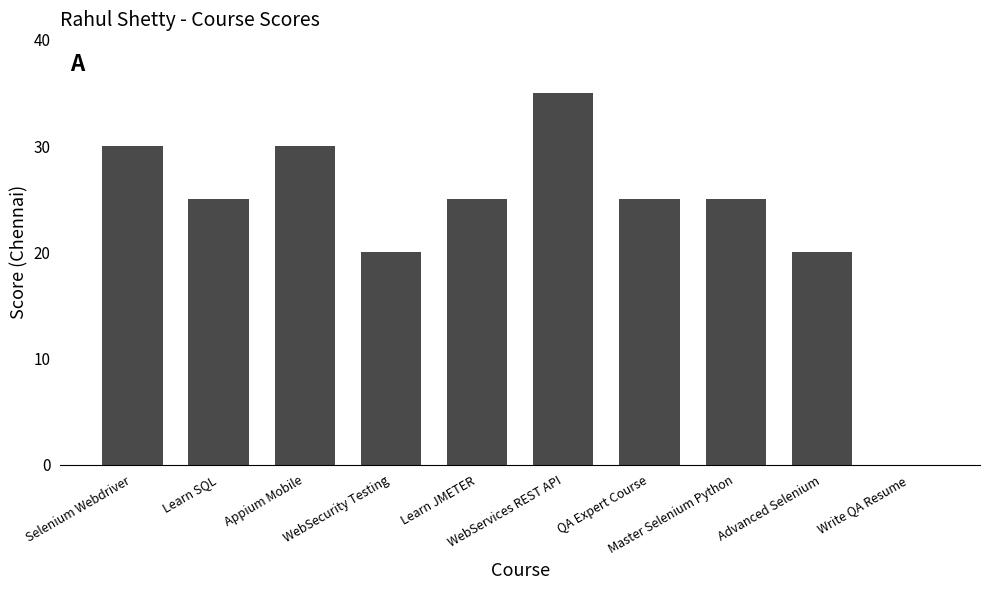

What is the sum of all values?

235